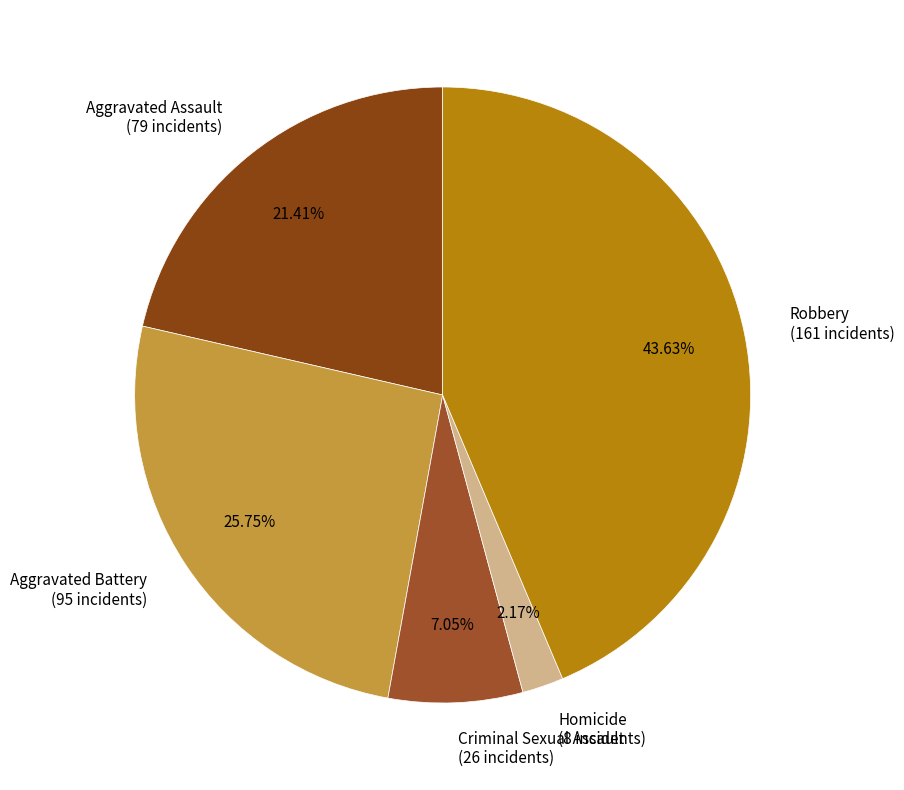

What percentage is the Criminal Sexual Assault slice, to the nearest percent?

7%